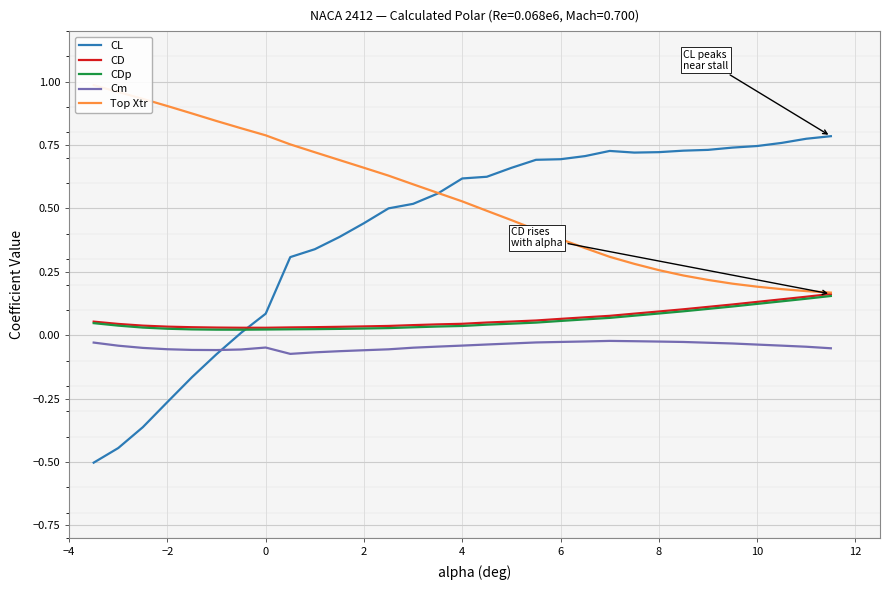

Reading left to right, extract all data points from this chart.

CL: -0.5	-0.4	-0.4	-0.3	-0.2	-0.1	0.0	0.1	0.3	0.3	0.4	0.4	0.5	0.5	0.6	0.6	0.6	0.7	0.7	0.7	0.7	0.7	0.7	0.7	0.7	0.7	0.7	0.7	0.8	0.8	0.8
CD: 0.1	0.0	0.0	0.0	0.0	0.0	0.0	0.0	0.0	0.0	0.0	0.0	0.0	0.0	0.0	0.0	0.0	0.1	0.1	0.1	0.1	0.1	0.1	0.1	0.1	0.1	0.1	0.1	0.1	0.2	0.2
CDp: 0.0	0.0	0.0	0.0	0.0	0.0	0.0	0.0	0.0	0.0	0.0	0.0	0.0	0.0	0.0	0.0	0.0	0.0	0.0	0.1	0.1	0.1	0.1	0.1	0.1	0.1	0.1	0.1	0.1	0.1	0.2
Cm: -0.0	-0.0	-0.1	-0.1	-0.1	-0.1	-0.1	-0.0	-0.1	-0.1	-0.1	-0.1	-0.1	-0.0	-0.0	-0.0	-0.0	-0.0	-0.0	-0.0	-0.0	-0.0	-0.0	-0.0	-0.0	-0.0	-0.0	-0.0	-0.0	-0.0	-0.1
Top Xtr: 1.0	1.0	0.9	0.9	0.9	0.8	0.8	0.8	0.8	0.7	0.7	0.7	0.6	0.6	0.6	0.5	0.5	0.5	0.4	0.4	0.3	0.3	0.3	0.3	0.2	0.2	0.2	0.2	0.2	0.2	0.2